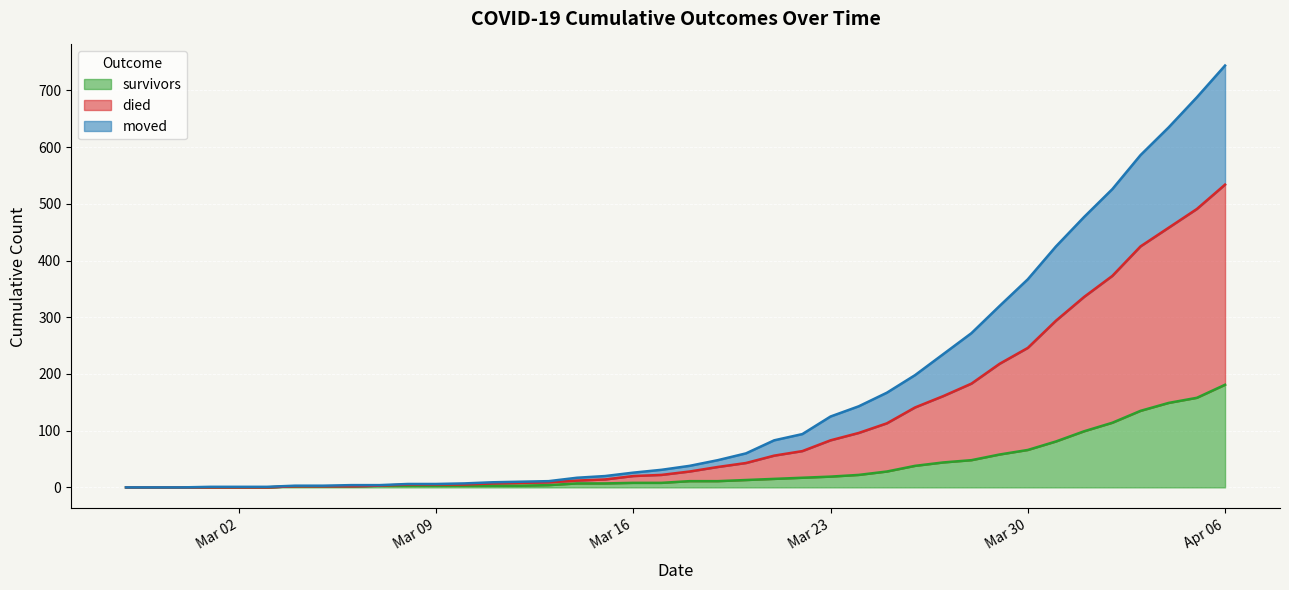

Rank the series by their average value, from lowest to highest.

survivors, moved, died